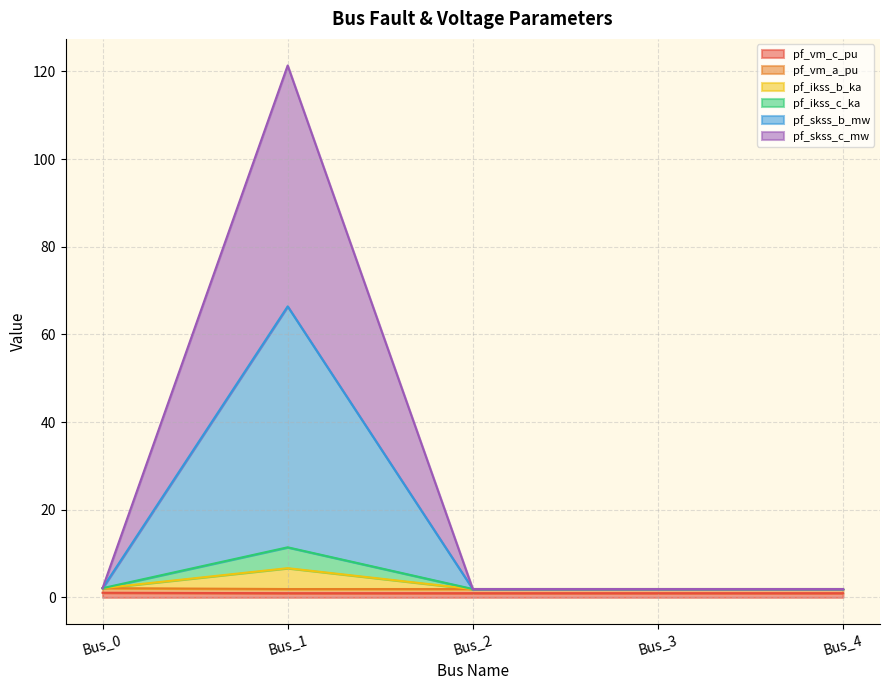

At which label does pf_ikss_c_ka reach its peak?

Bus_1